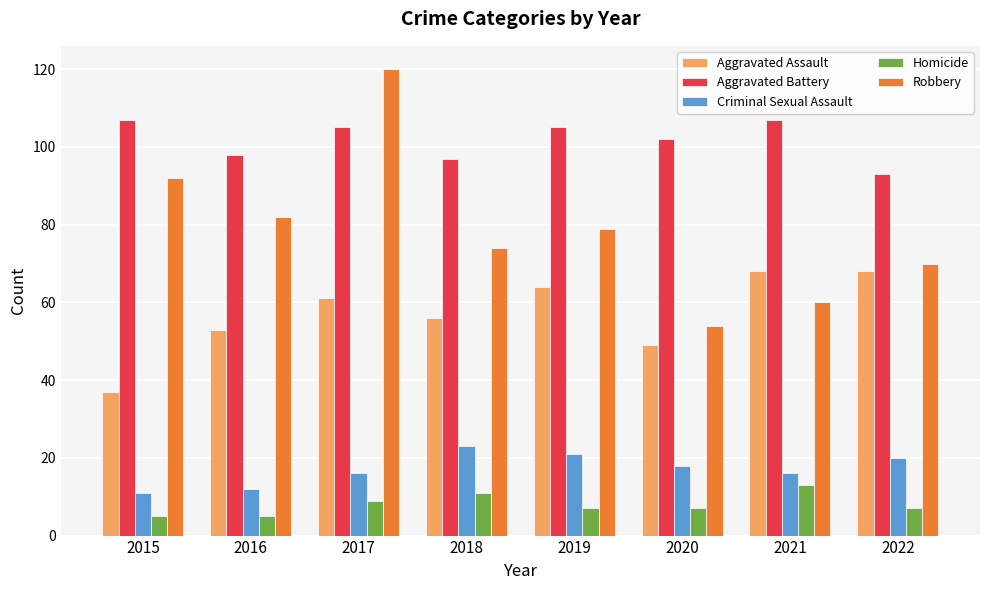

At which label is Homicide closest to 9?

2017